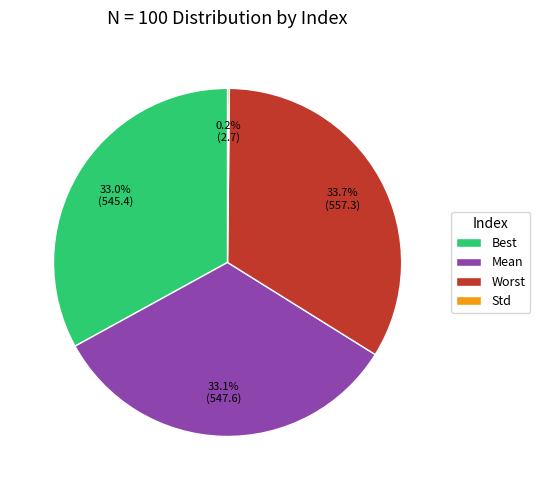

Combined, what portion of the pie is Best and Mean?

66.1%